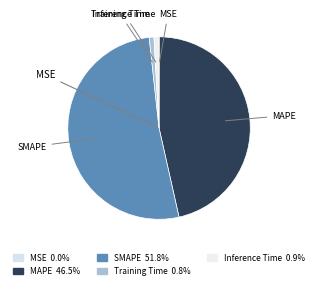

Which category has the biggest portion of the pie?

SMAPE